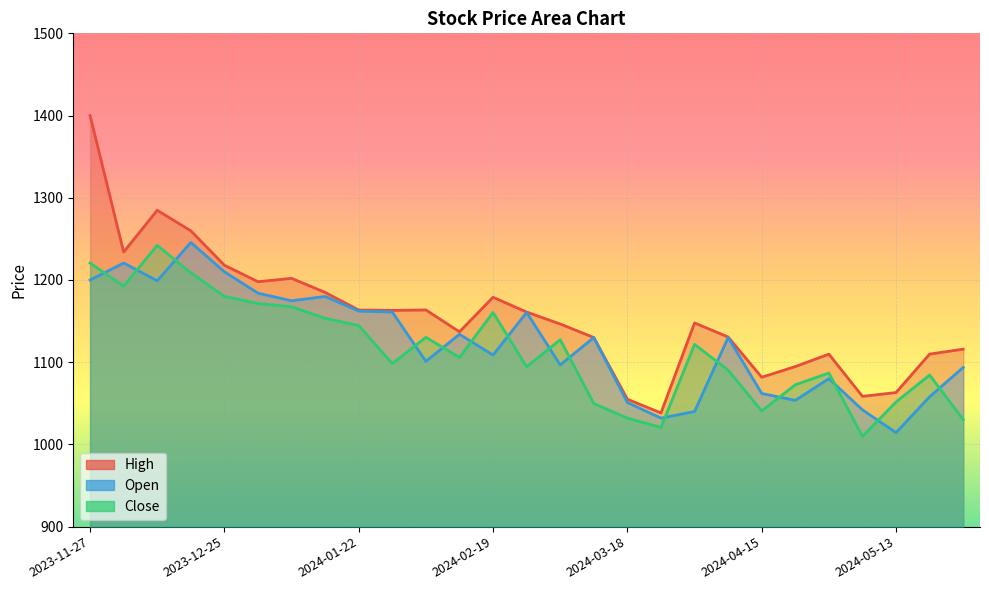

Is the value of Close at 2024-02-19 greater than the value of High at 2024-01-22?

No